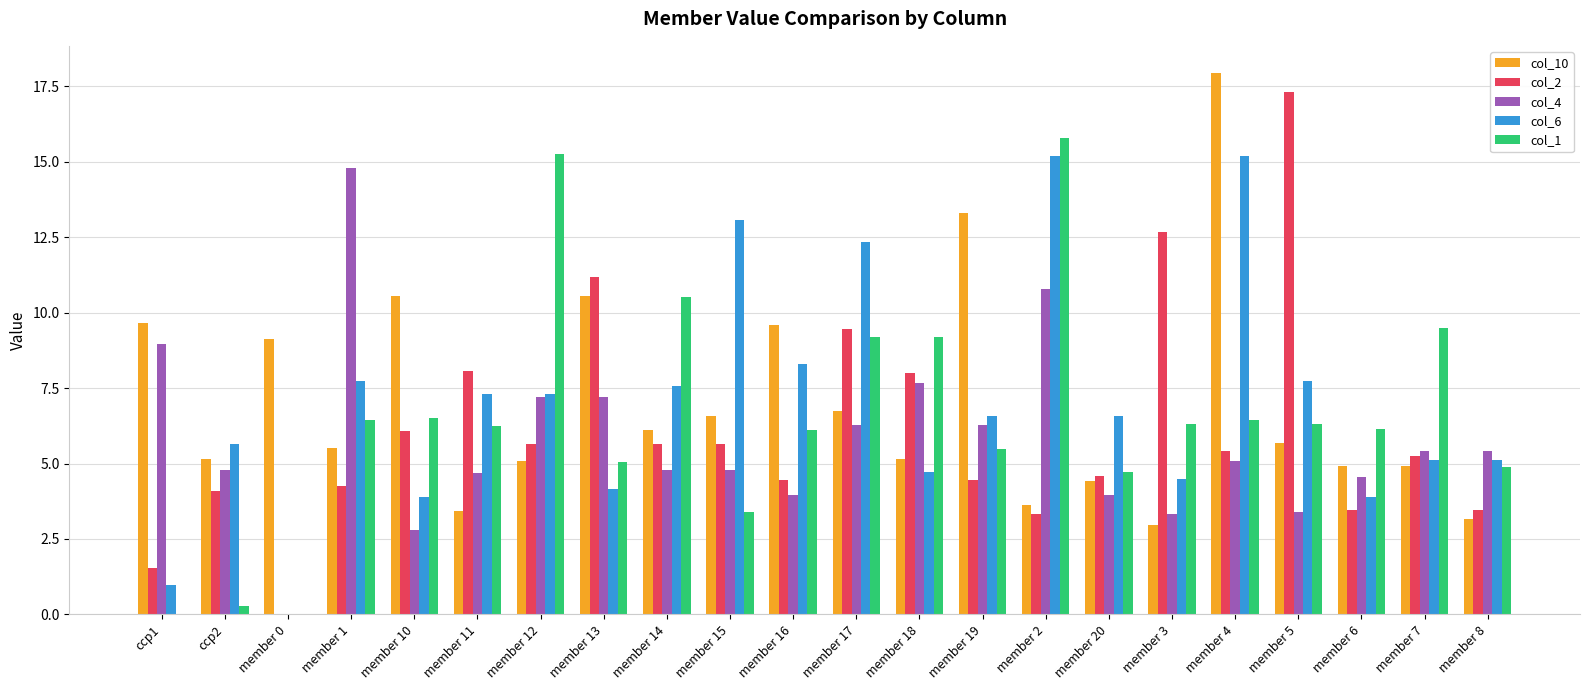

How many data points does each series have?

22